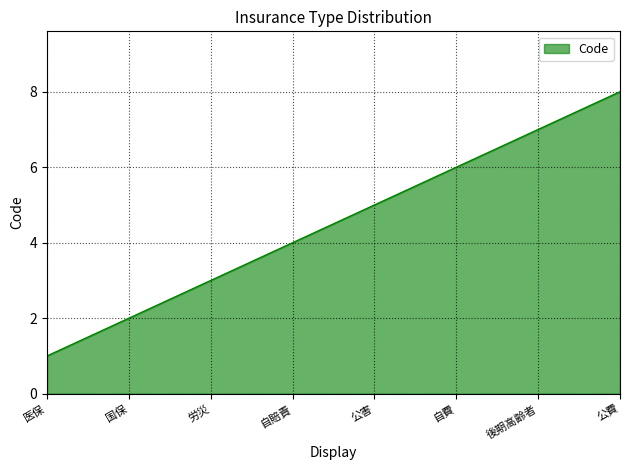

What is the minimum value shown in the chart?

1